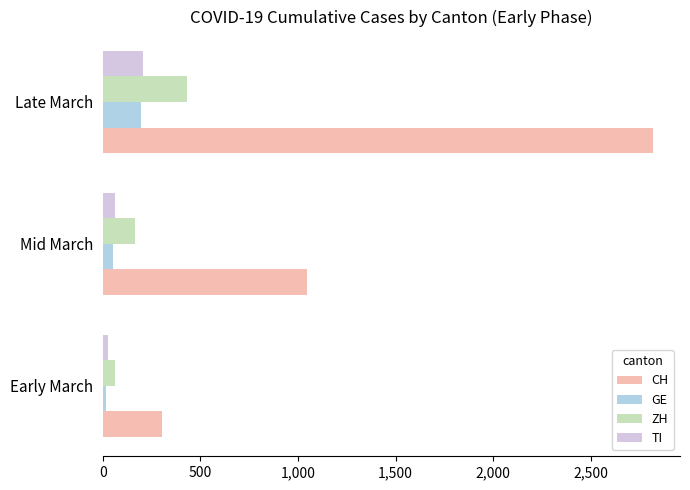

What is the difference between the maximum and second lowest values in the GE series?

147